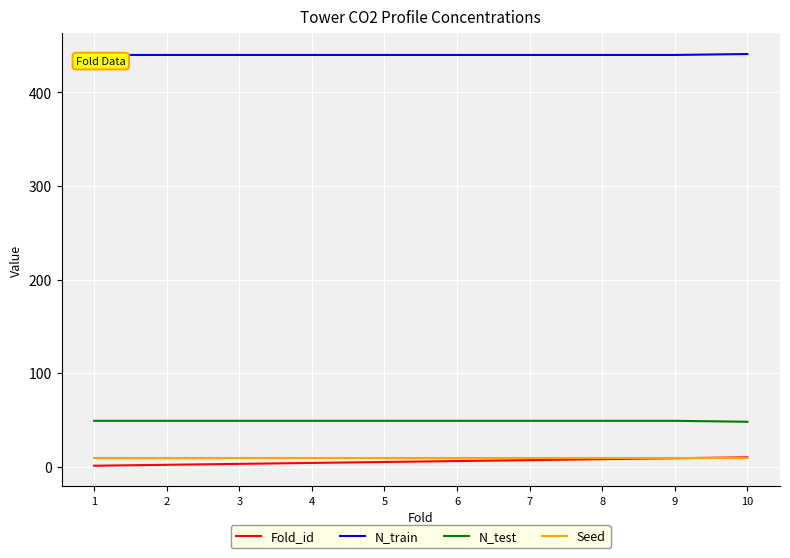

What is the sum of the N_train values at 1 and 3?

880